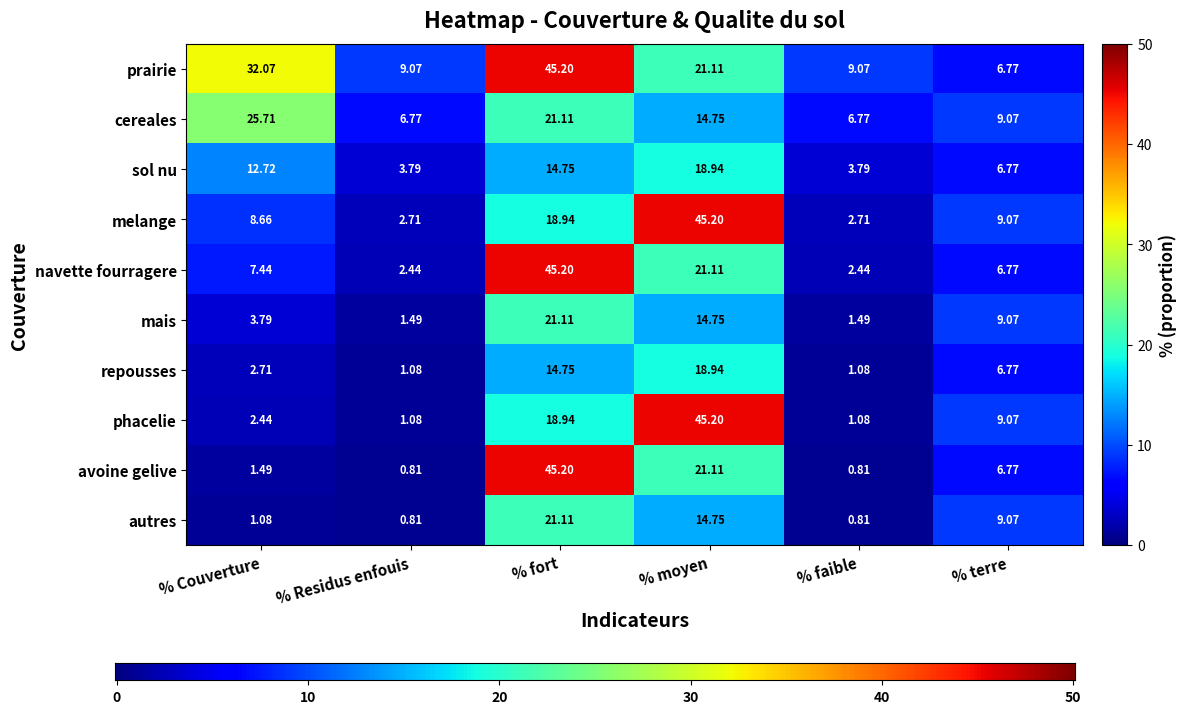

Which series has the widest spread of values?

avoine gelive